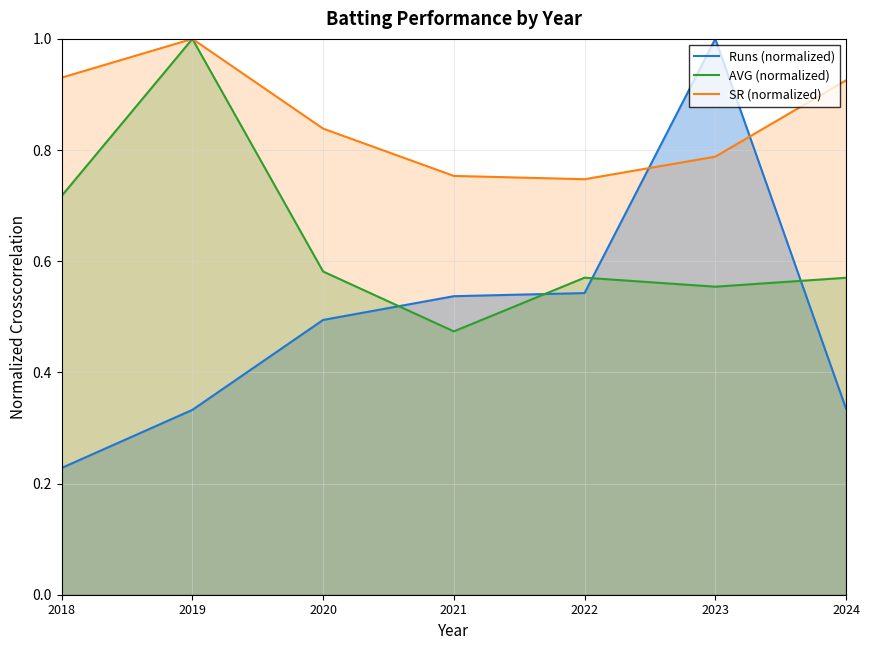

Is the value of AVG (normalized) at 2018 greater than the value of Runs (normalized) at 2018?

Yes